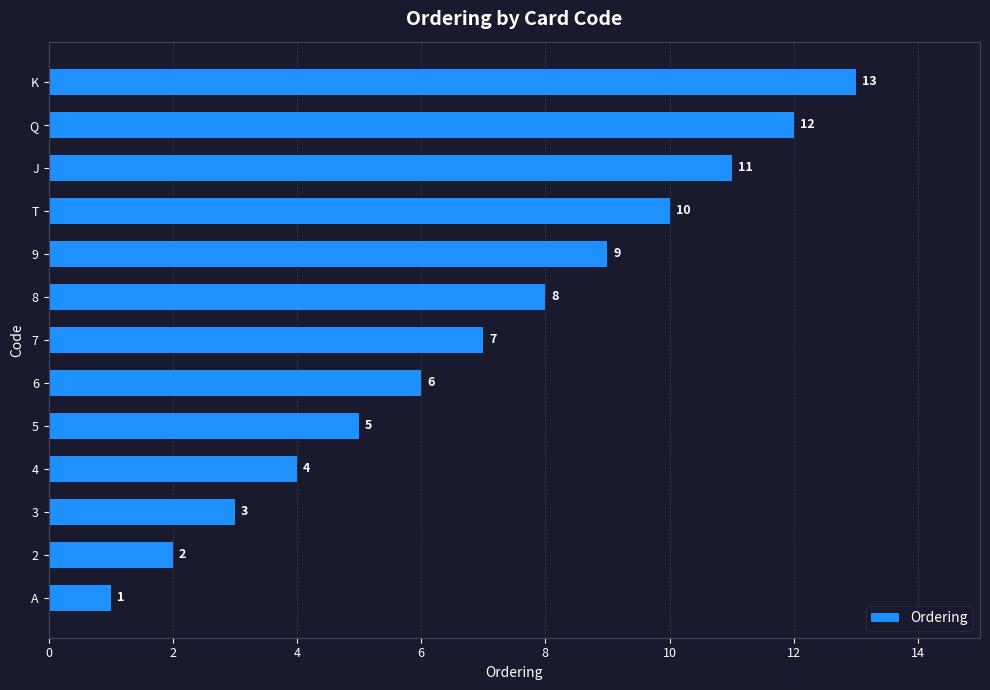

What is the minimum value shown in the chart?

1